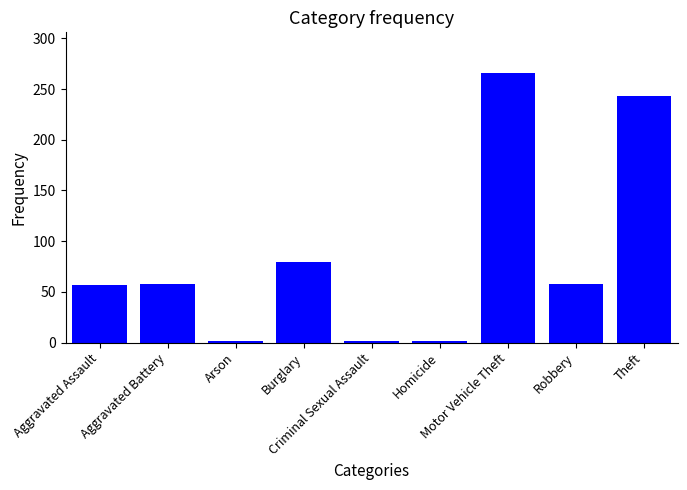

How many bars are there in total?

9